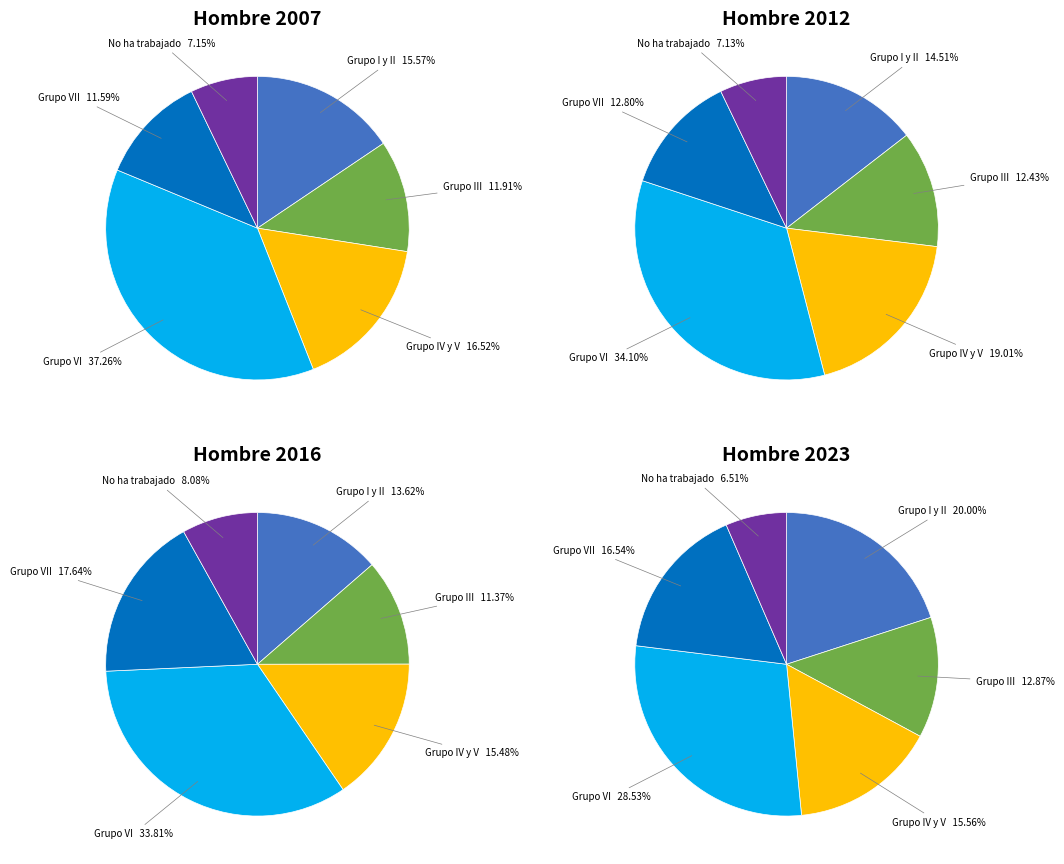

To the nearest percent, what is the combined percentage of Grupo III and Grupo VI?

49%